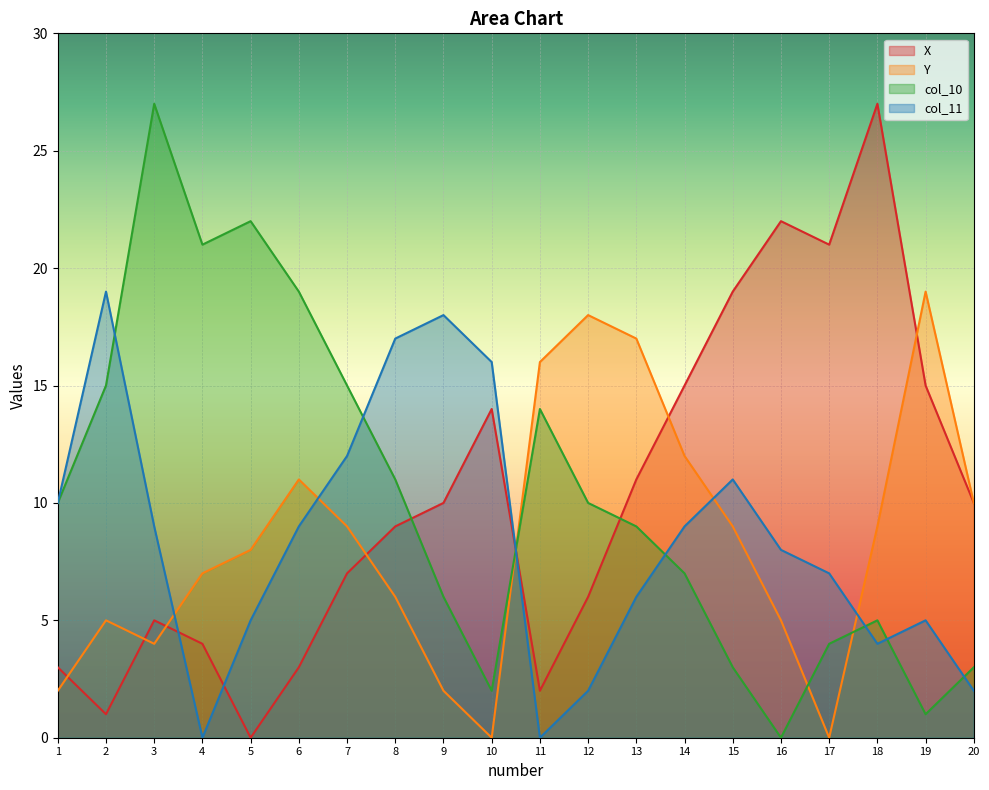

Which label corresponds to the largest value in the chart?

18